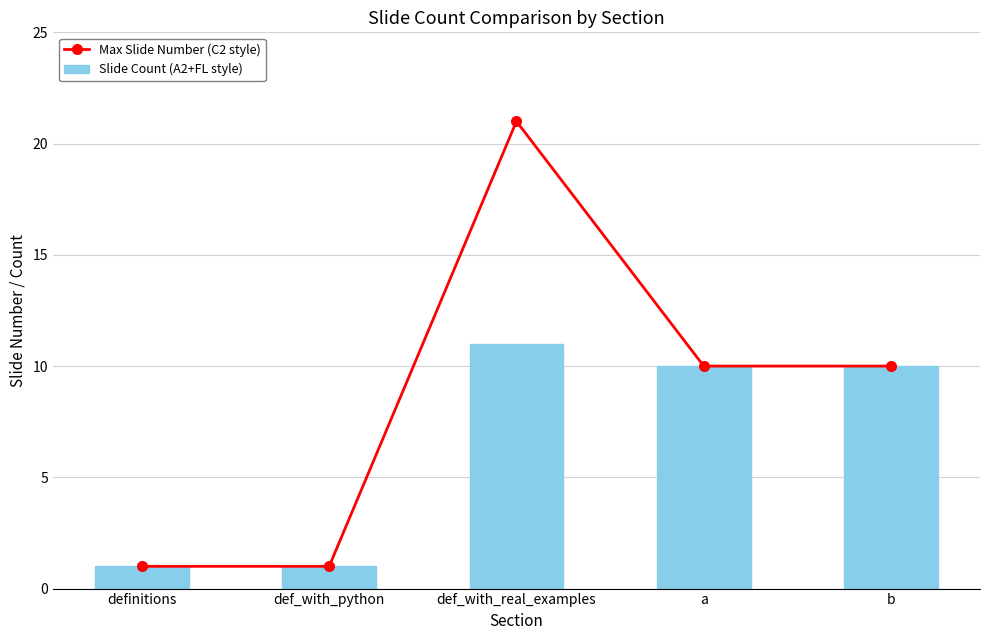

Rank the series at definitions from lowest to highest value.

Max Slide Number (C2 style), Slide Count (A2+FL style)